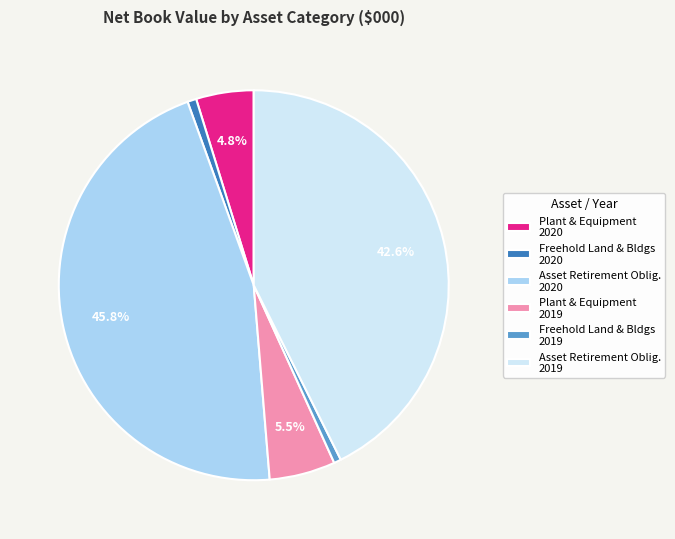

Is there a majority slice in this chart?

No